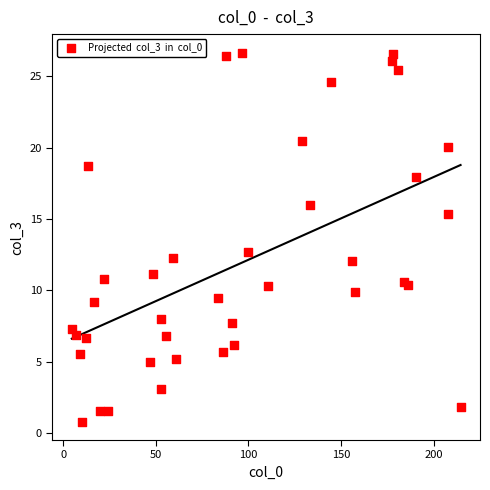

What Y value in the scatter plot is closest to 13?

12.7